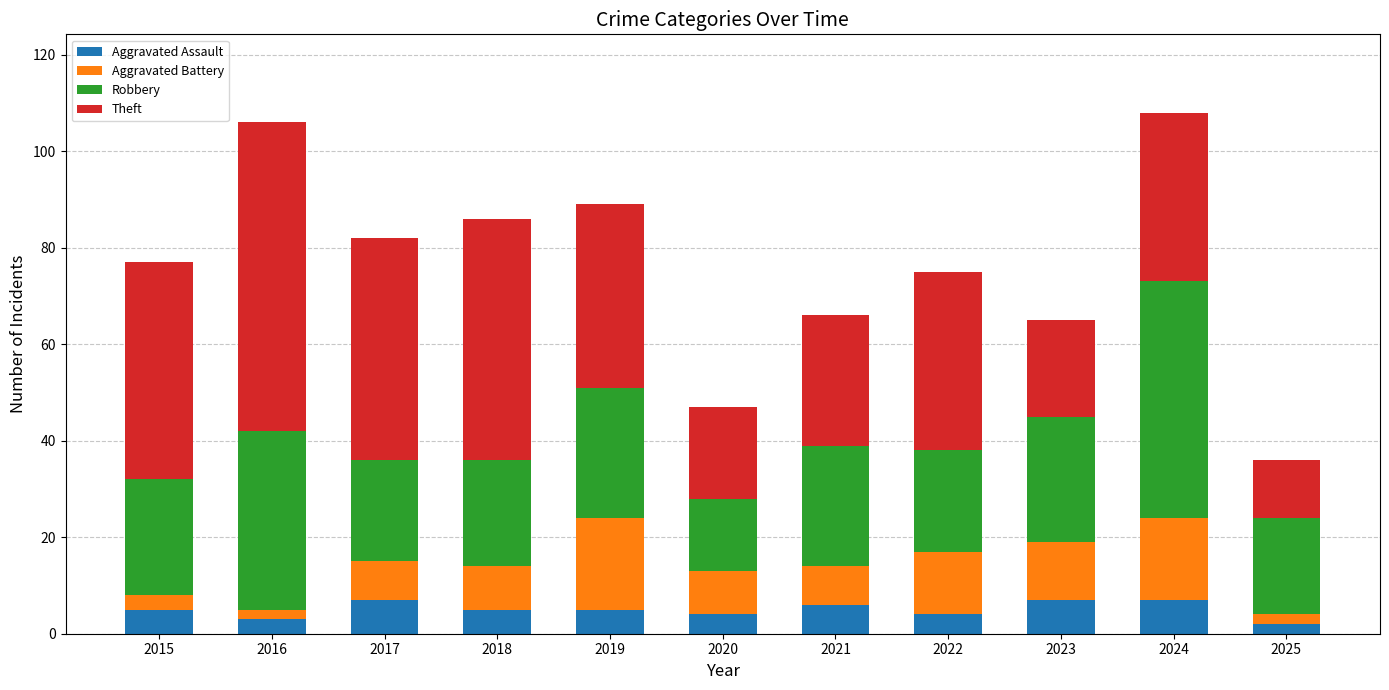

What is the sum of all Aggravated Assault values?

55